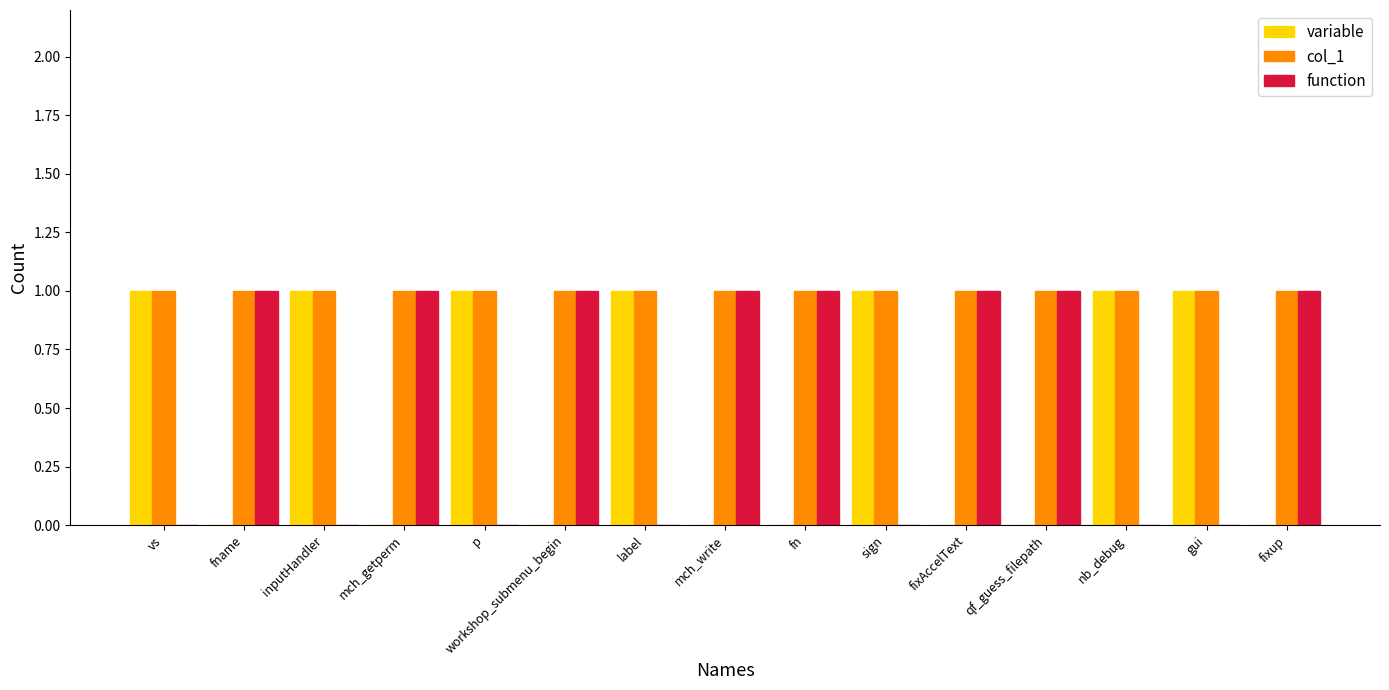

The value of variable at fn is 0. True or false?

True